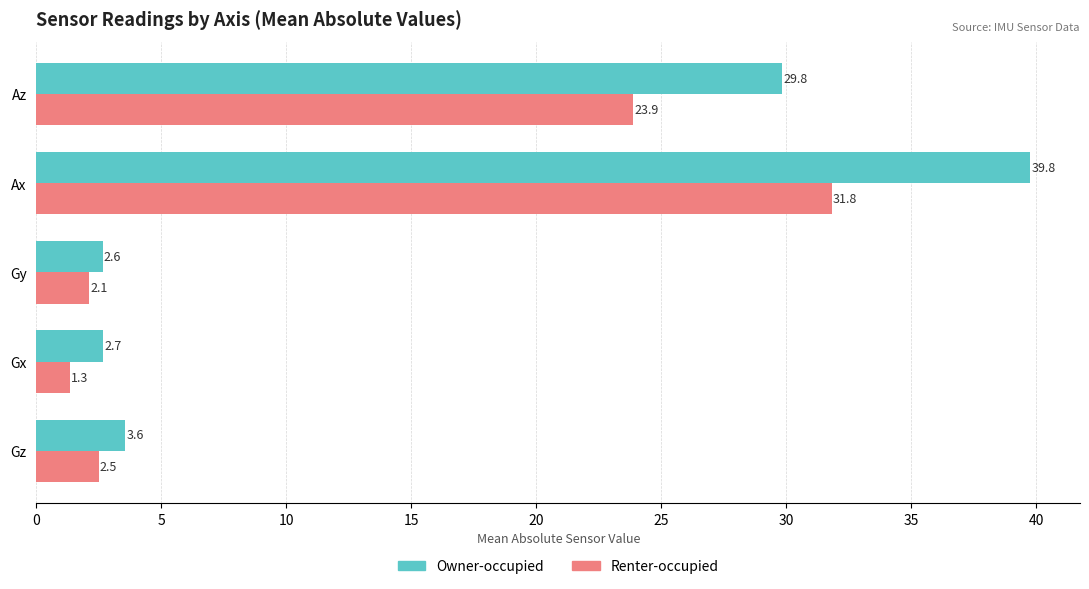

Which series has the widest spread of values?

Owner-occupied